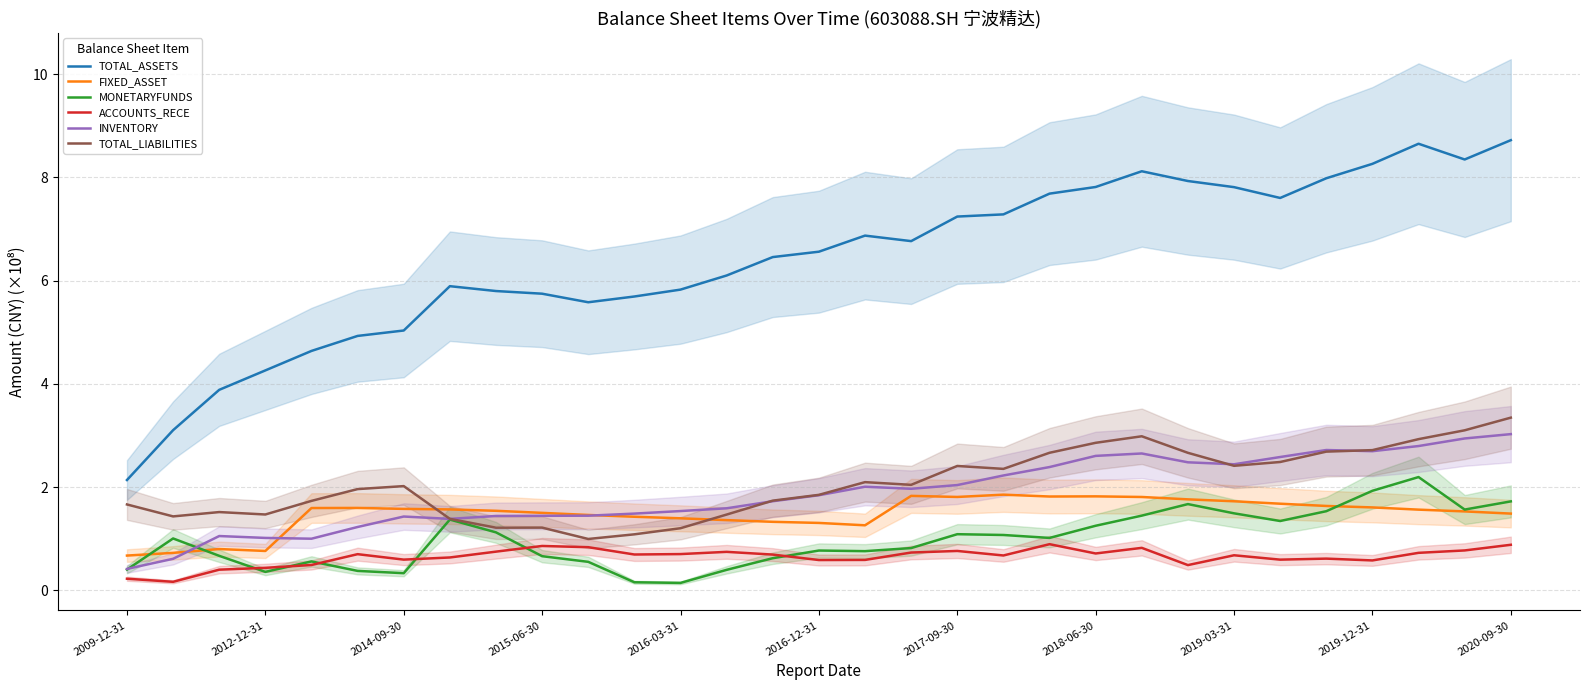

Does the chart have visible grid lines?

Yes